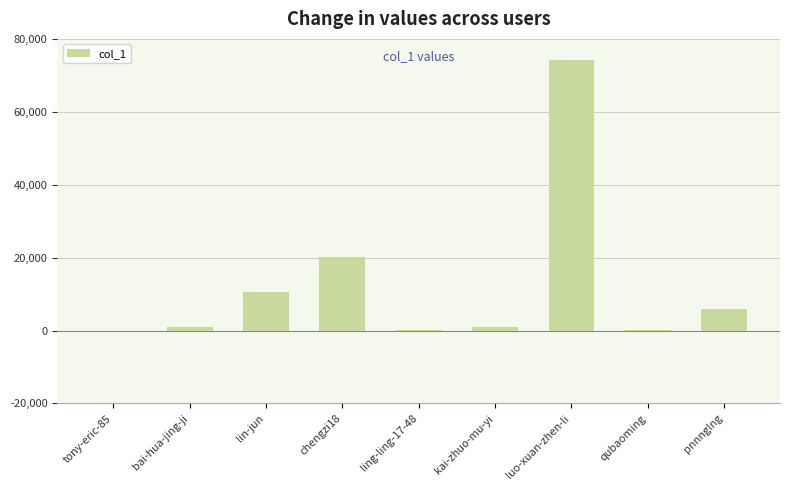

Are the bars horizontal?

No